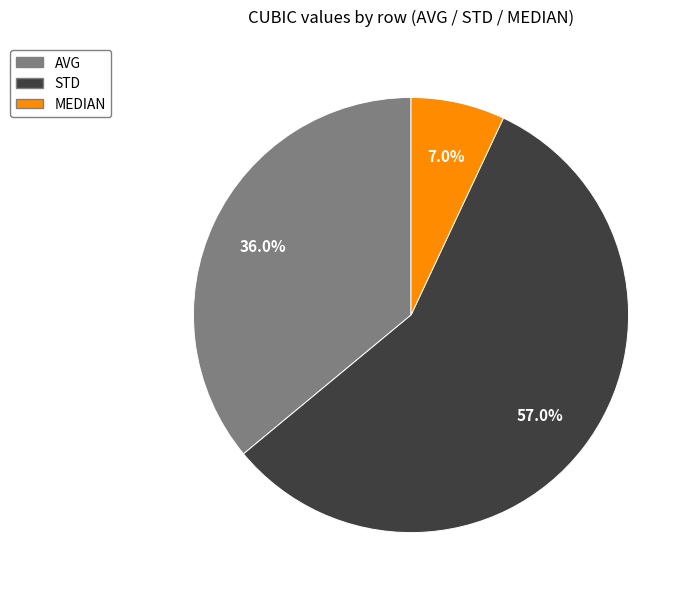

How many segments does this pie chart have?

3